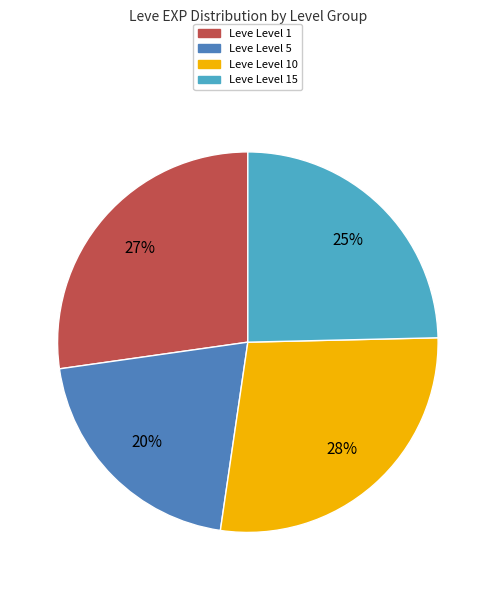

Does any single category account for the majority?

No